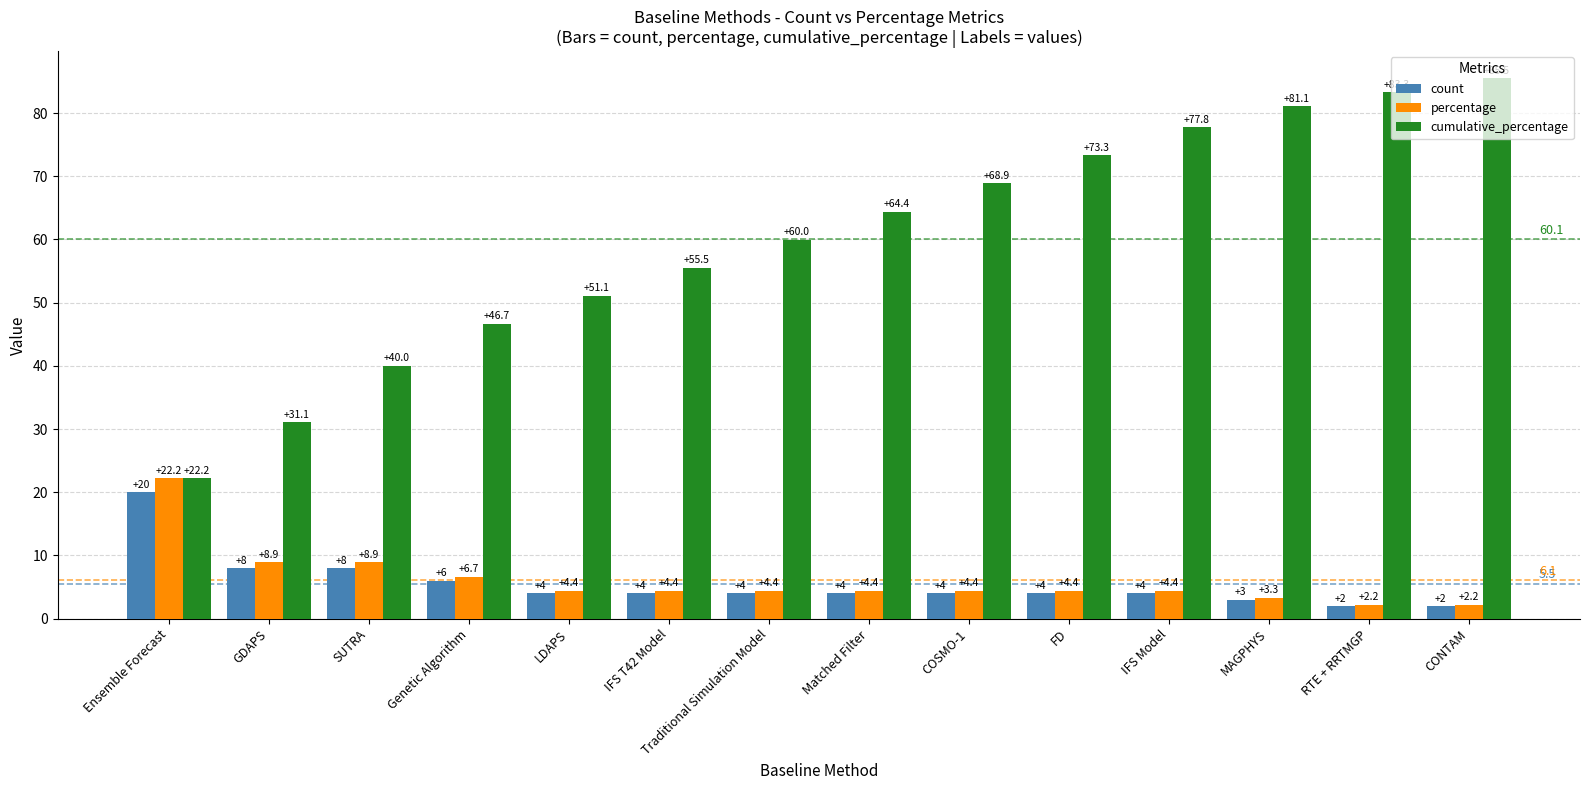

Read the count value at IFS T42 Model.

4.0